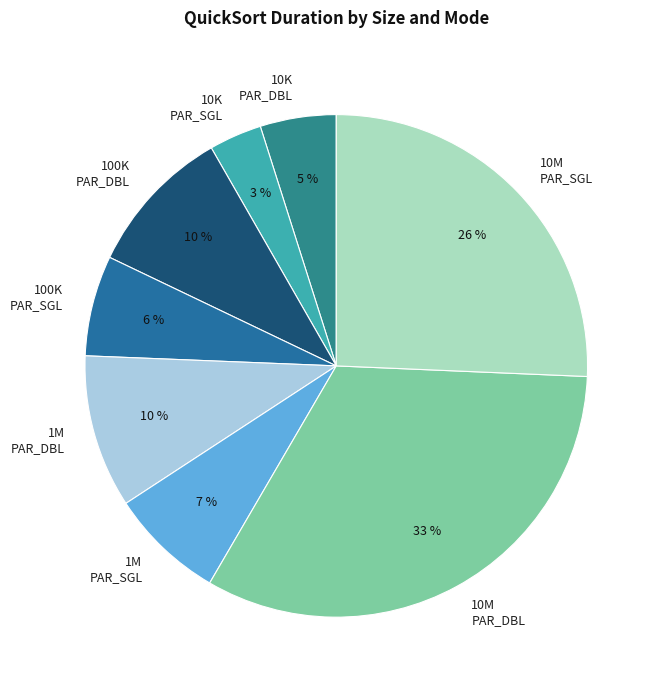

True or false: 100K PAR_DBL accounts for 10% of the total.

True